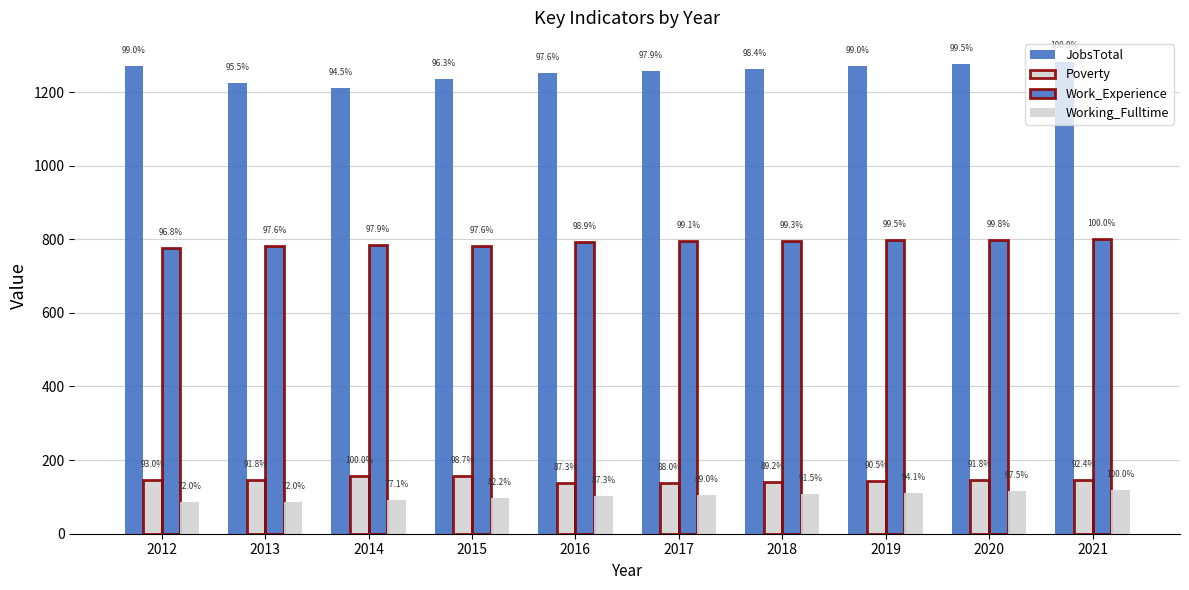

What is the spread (max minus min) of values at 2013?

1140